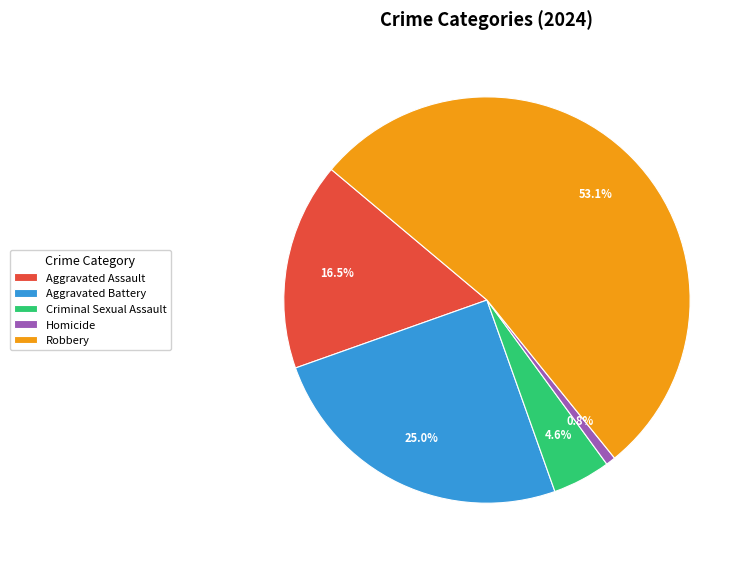

To the nearest percent, what is the difference between the largest and smallest slice percentages?

52%